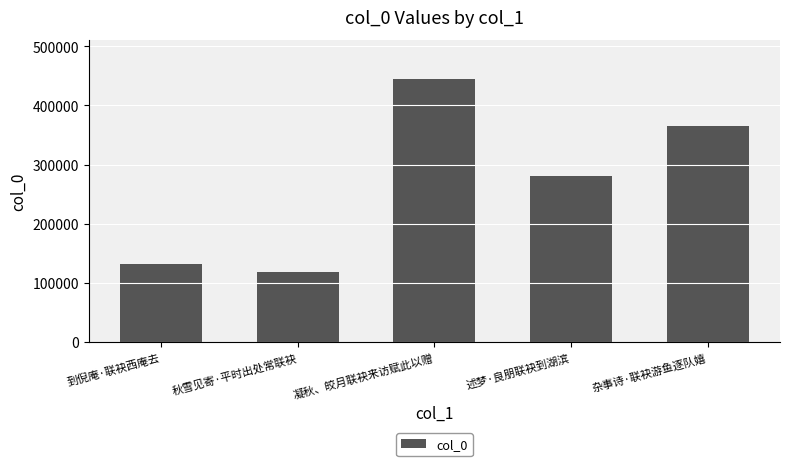

What position from the right is 凝秋、皎月联袂来访赋此以赠?

3